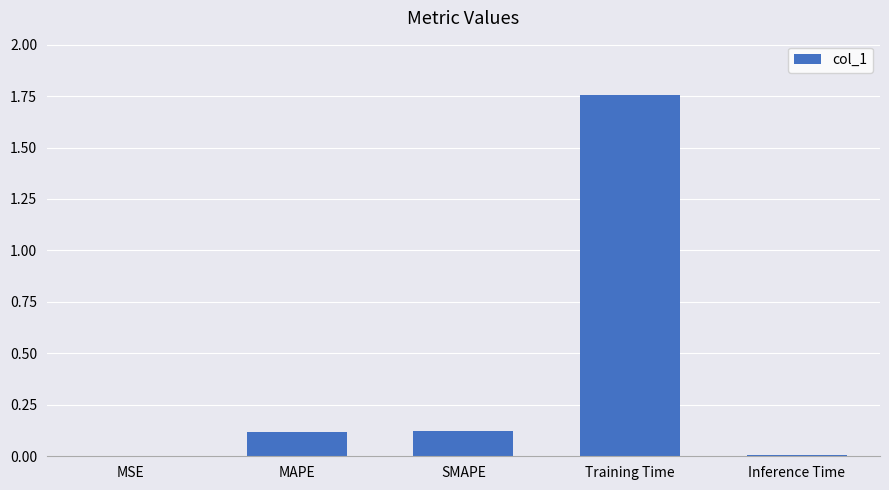

Does the chart contain stacked bars?

No